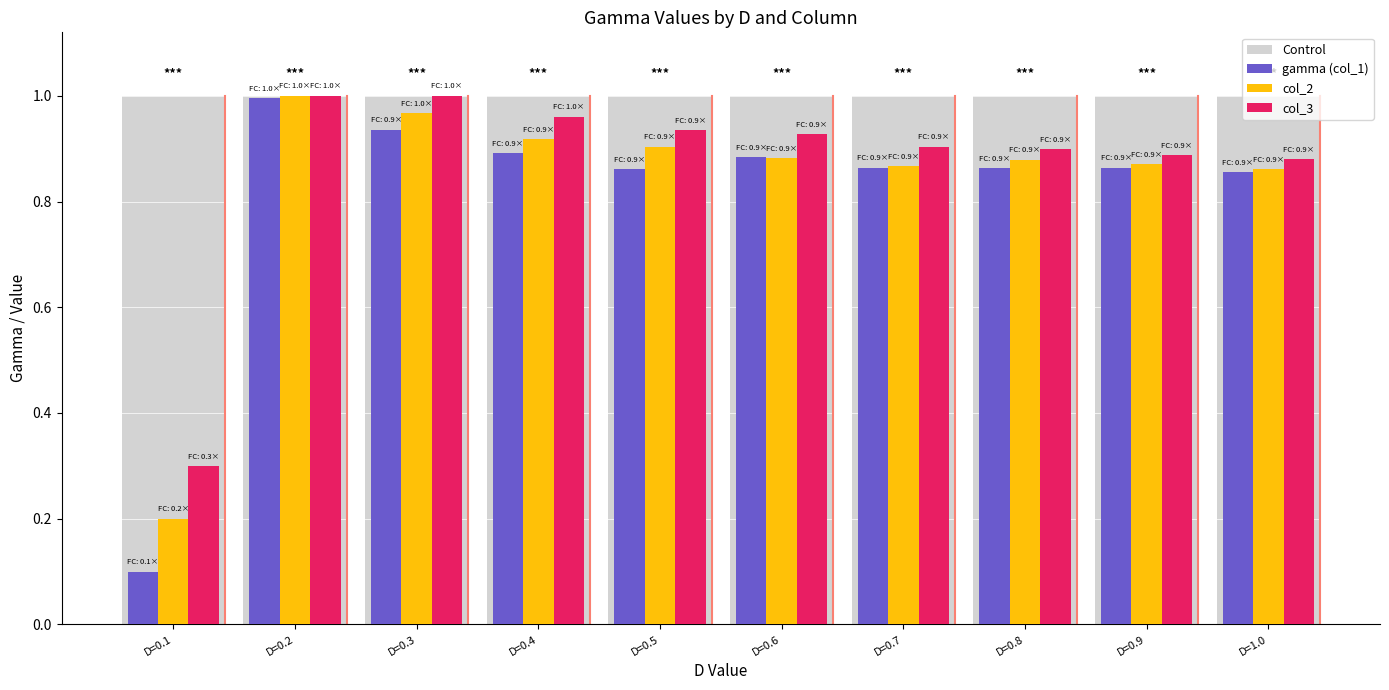

How many bars are there in total?

30